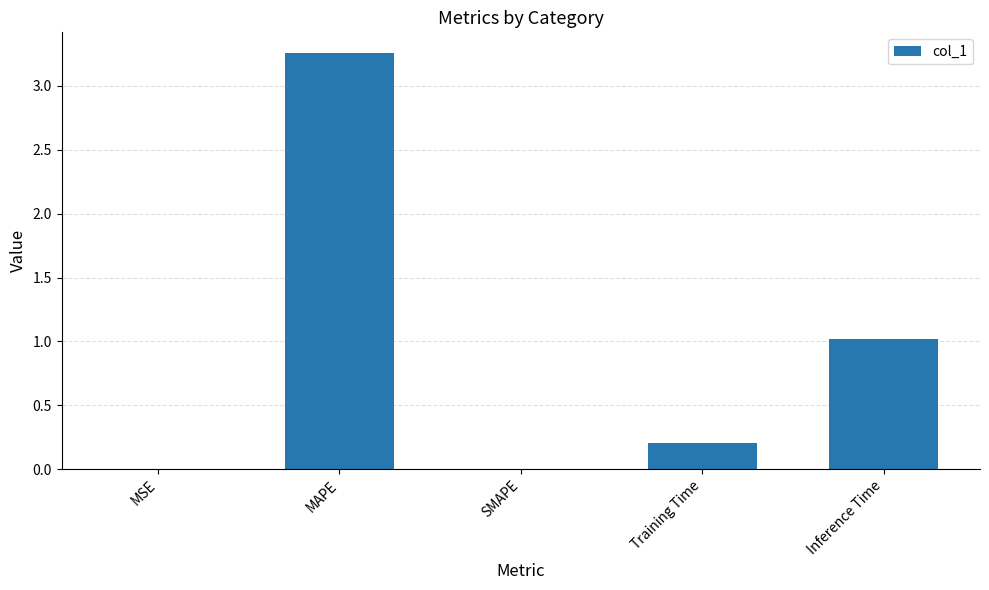

Between MAPE and MSE, which is larger?

MAPE